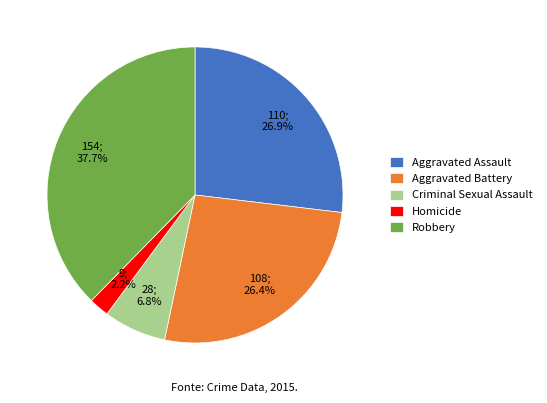

Approximately how many times larger is the value at Homicide compared to Criminal Sexual Assault?

0.3